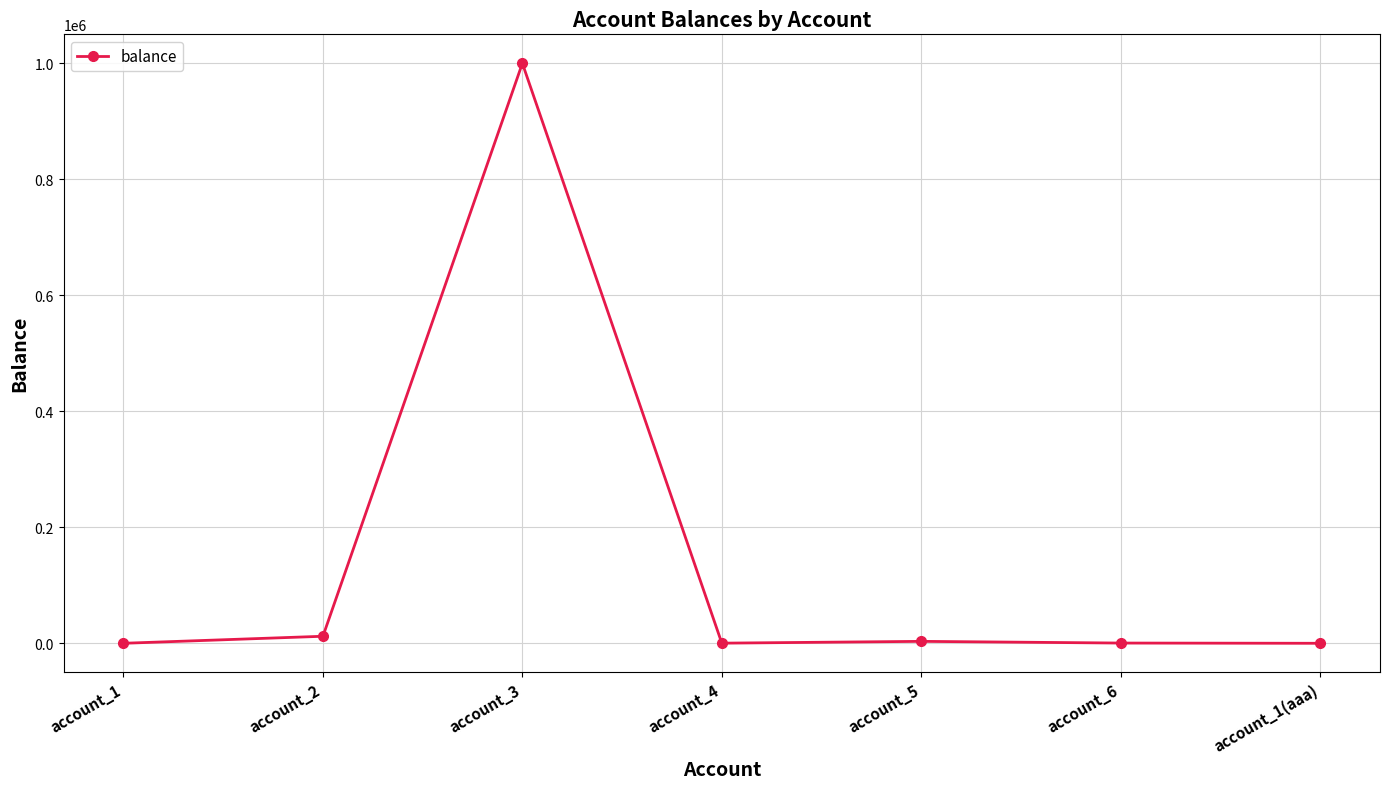

What is the greatest value displayed?

999999